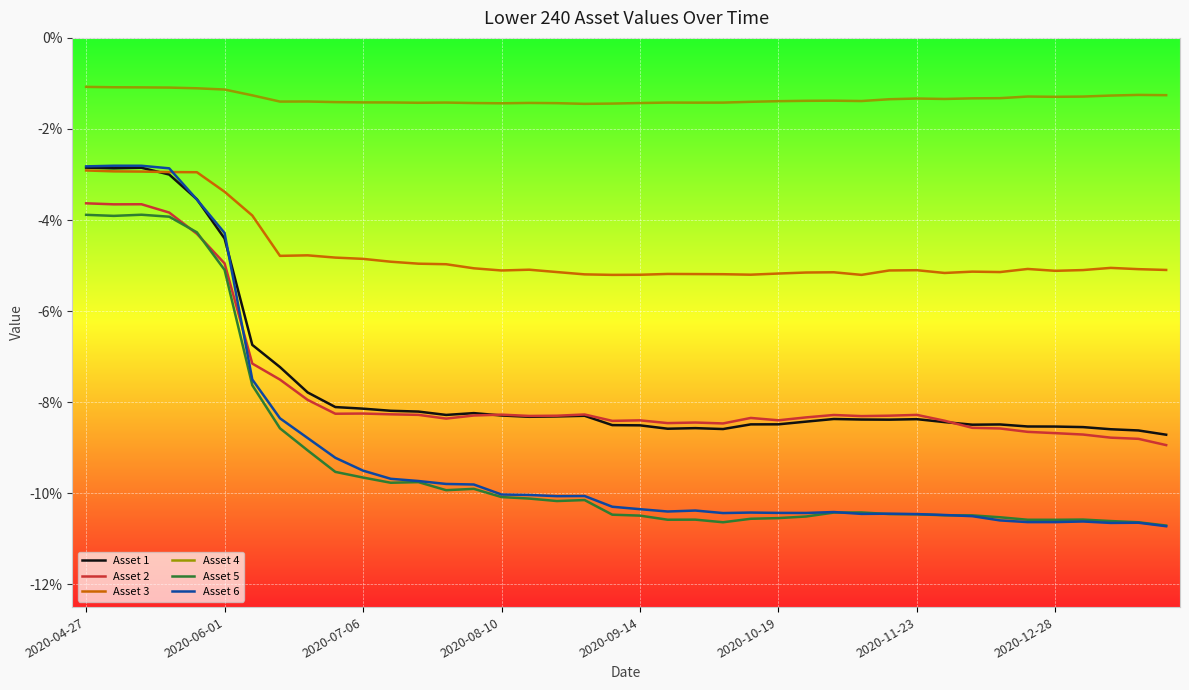

What are all the series names shown in the legend?

Asset 1, Asset 2, Asset 3, Asset 4, Asset 5, Asset 6